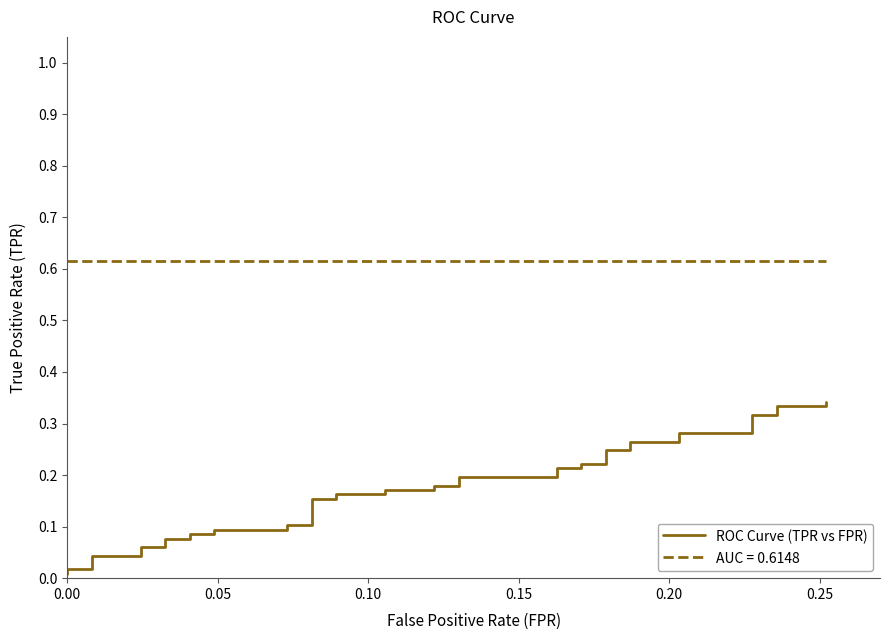

How many lines are shown in the chart?

1